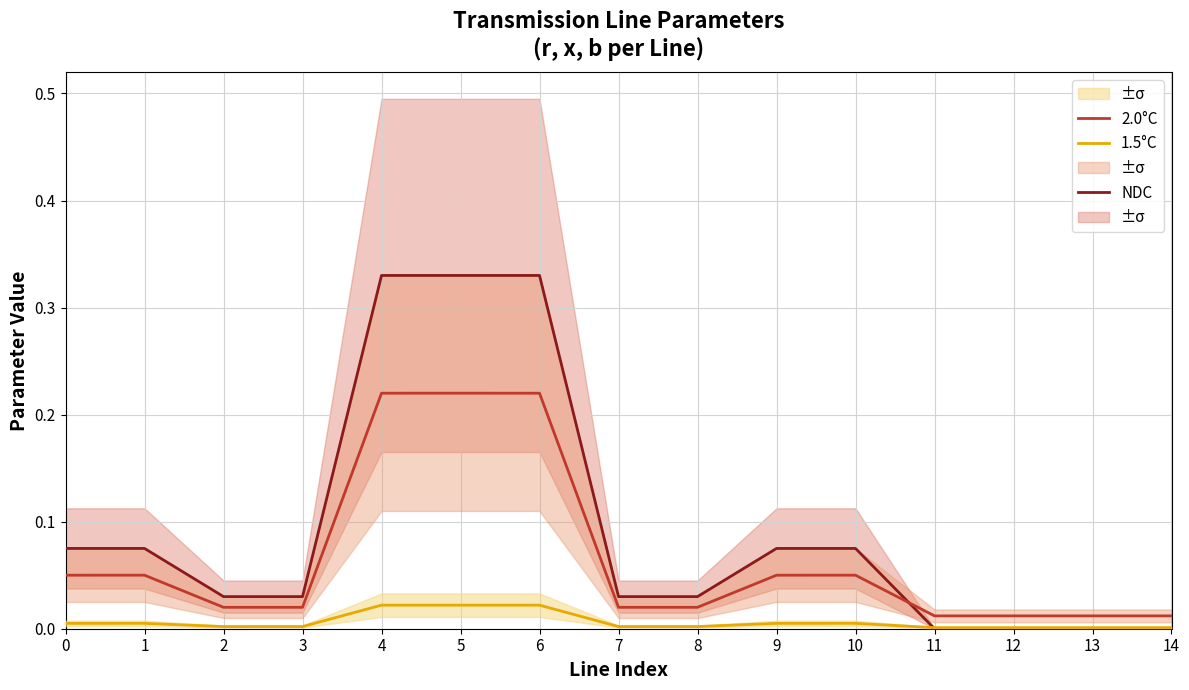

What is the difference between the maximum and second lowest values in the NDC series?

0.3